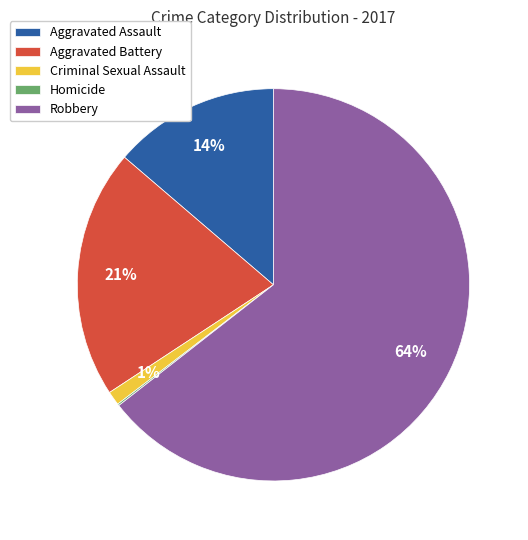

To the nearest percent, what is the difference between the largest and smallest slice percentages?

64%